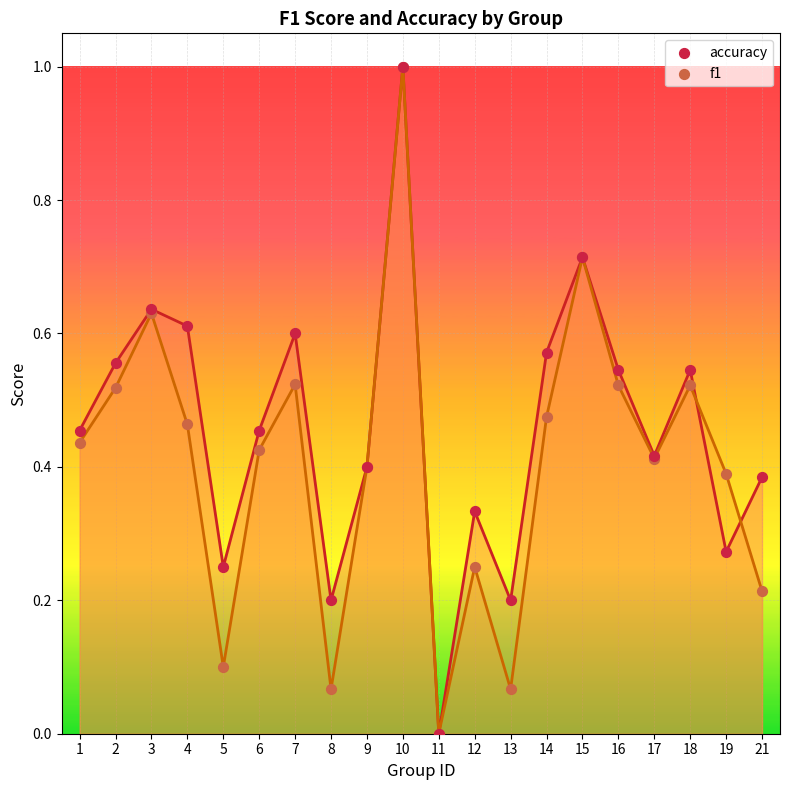

Which series has the widest spread of Y values?

accuracy